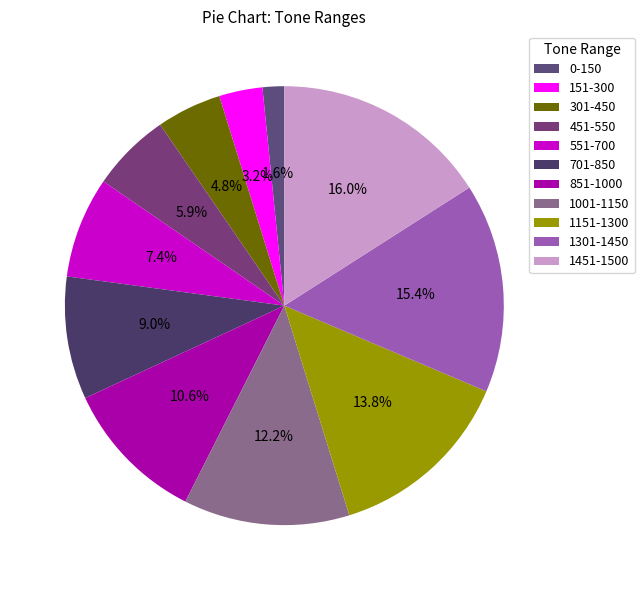

Which slice is the smallest?

0-150